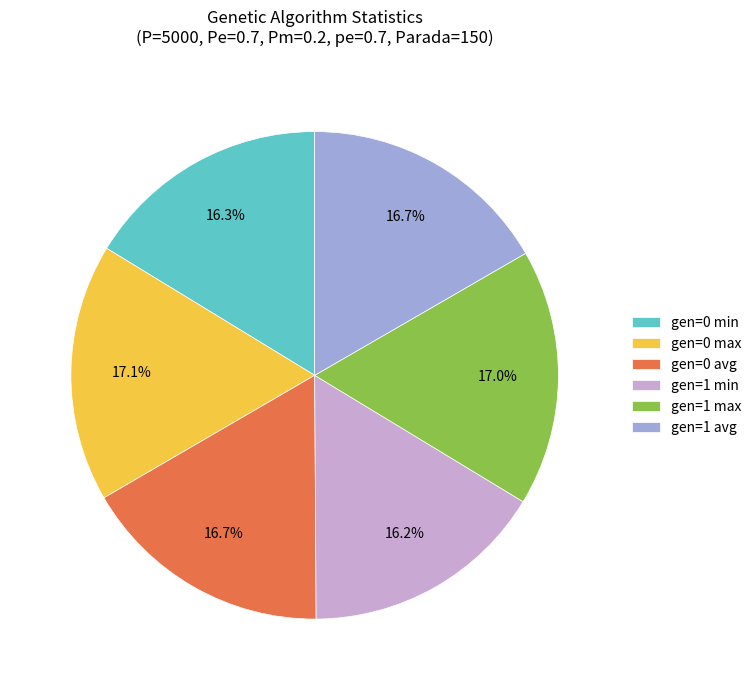

What is the ratio of the value at gen=0 min to the value at gen=0 max?

1.0